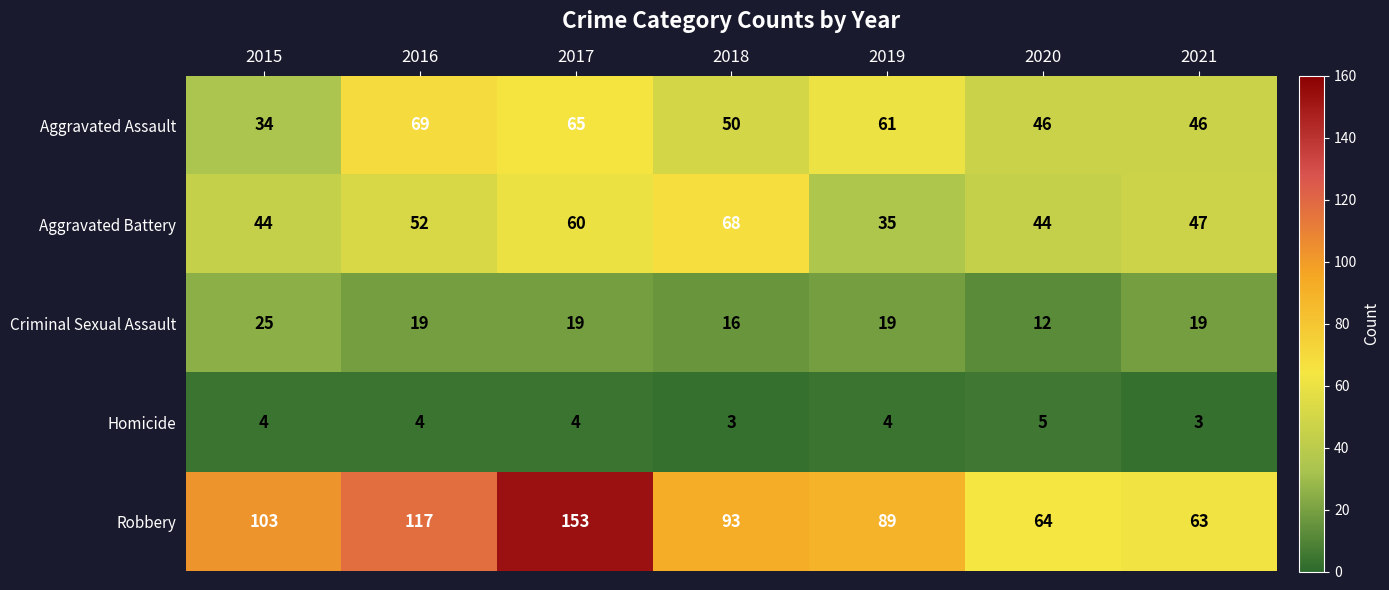

Which series has the largest total across all categories?

Robbery